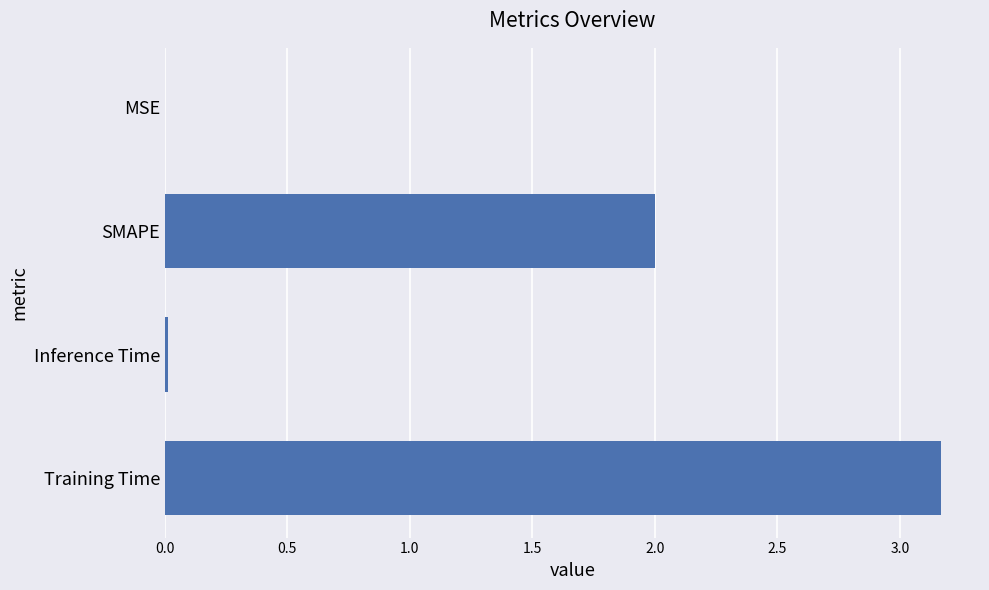

Which category has the highest value across all series?

Training Time